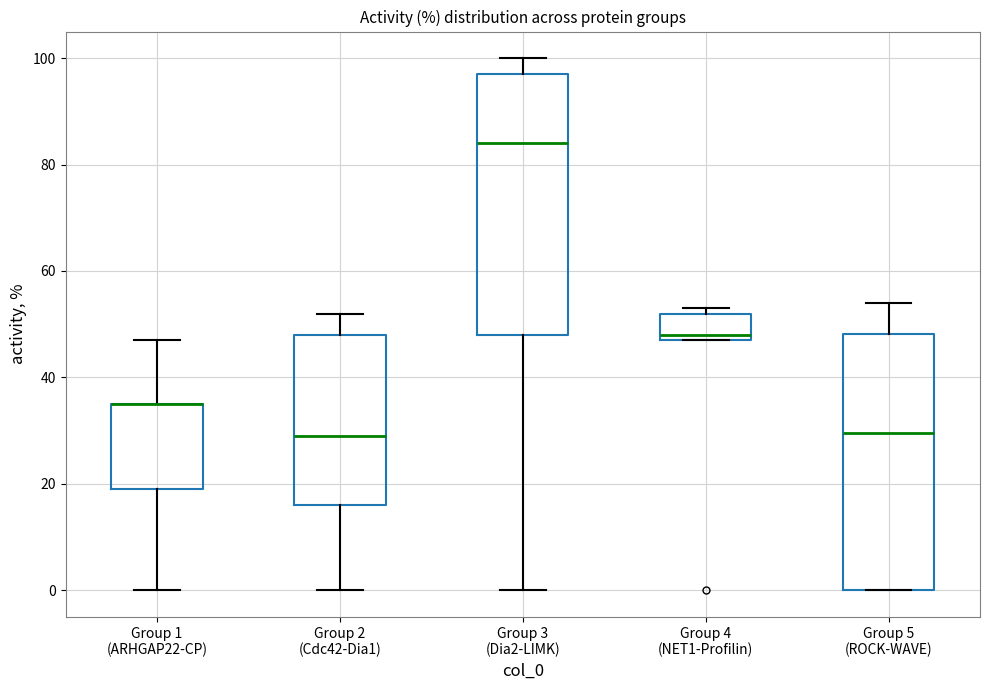

Where is the upper edge of the box for Group 5 (ROCK-WAVE) on the y-axis? The values are not printed on the chart, so give them approximately, as read against the axis.

48